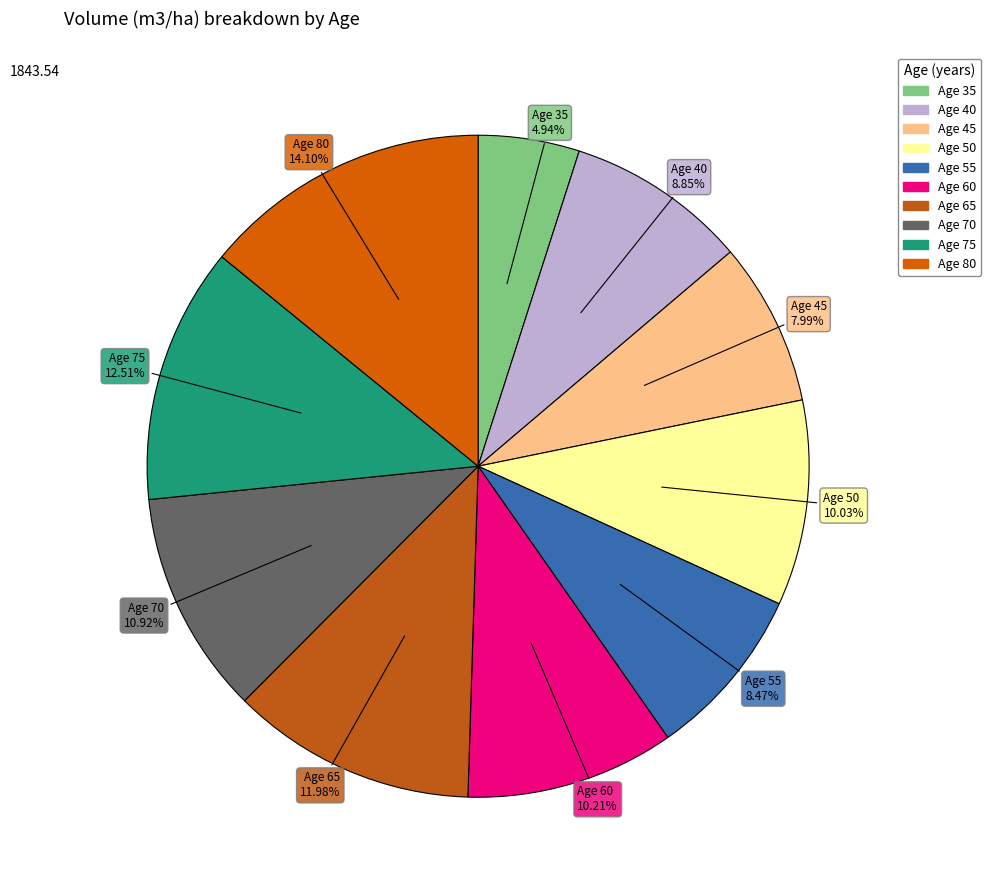

How many segments does this pie chart have?

10